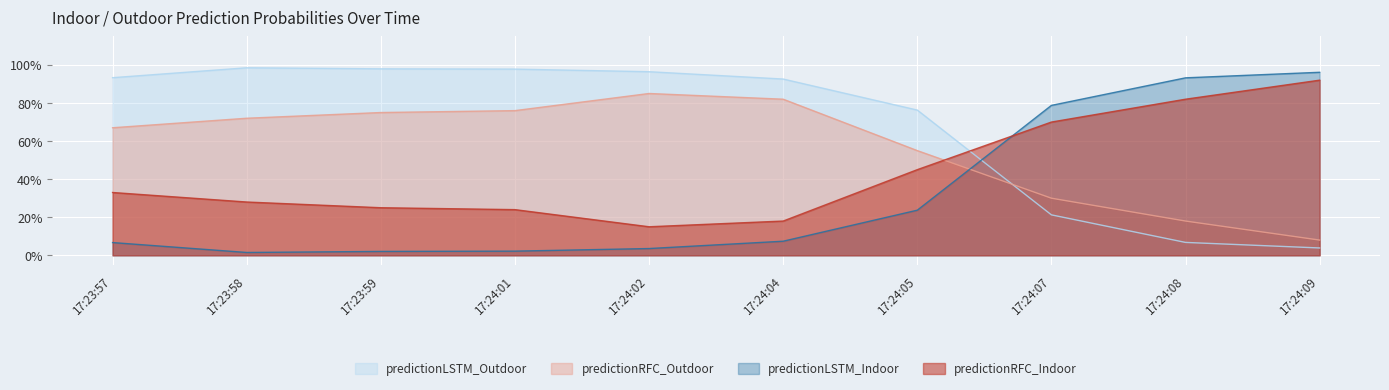

Which series has the largest total across all categories?

predictionLSTM_Outdoor